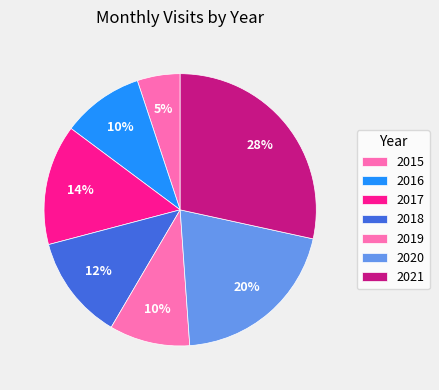

What percentage is the 2018 slice, to the nearest percent?

12%